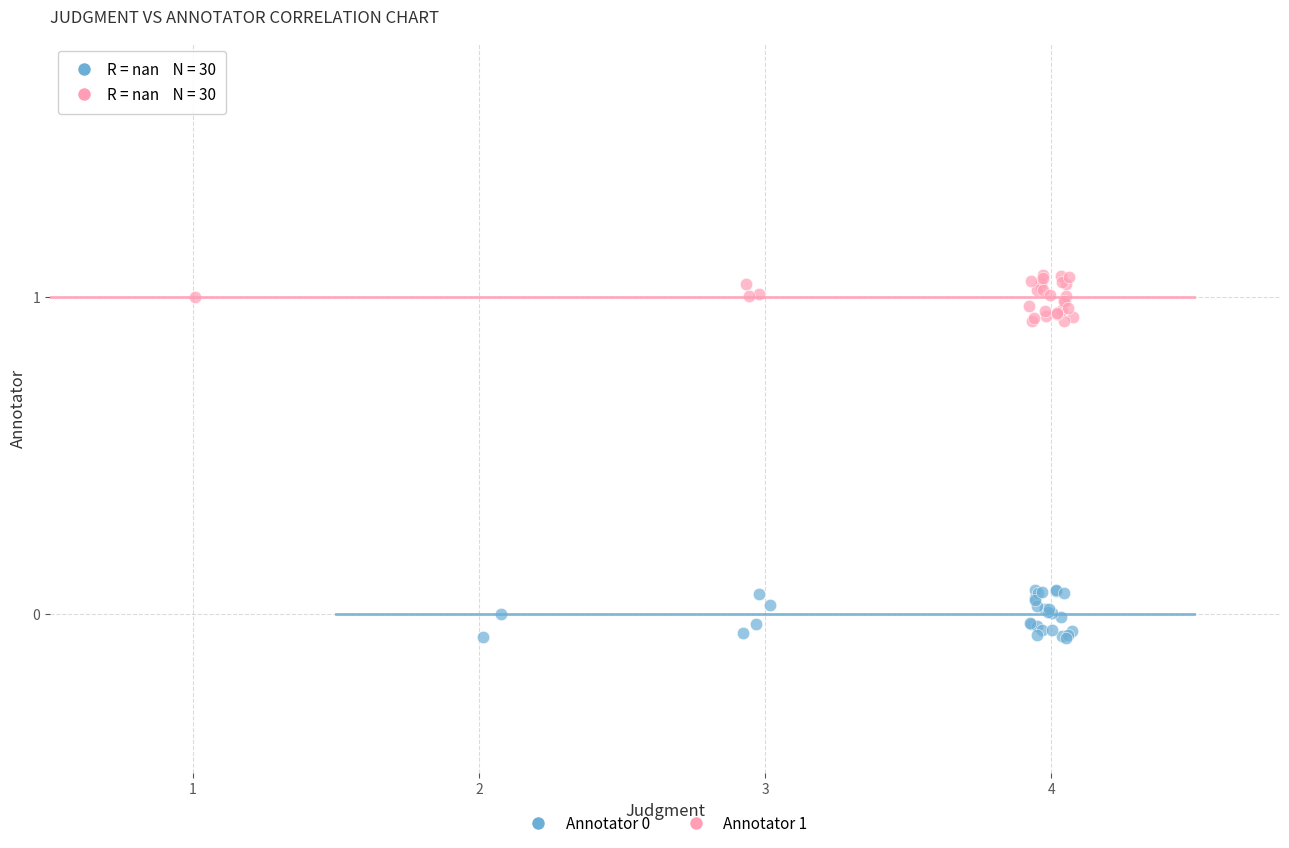

Which series reaches the maximum Y coordinate?

Annotator 1